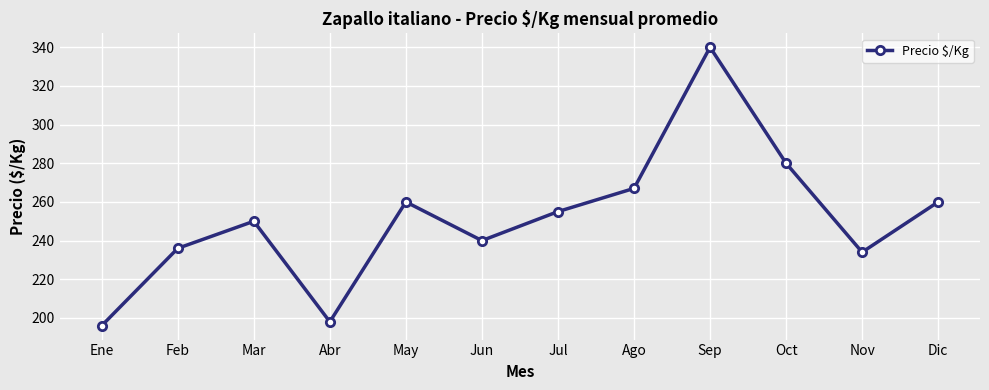

What is the minimum value shown in the chart?

196